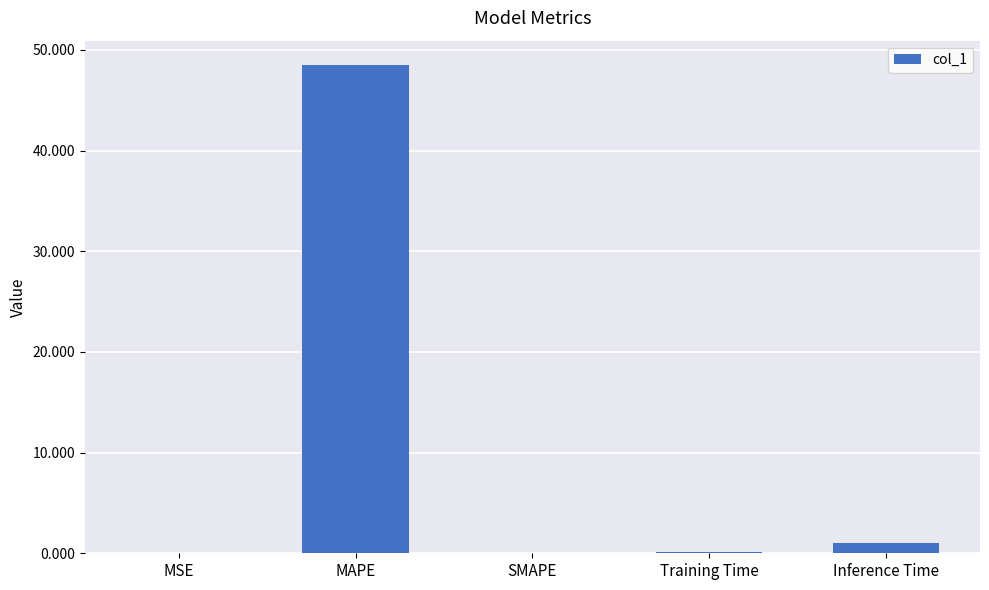

The chart shows a value of 0.1 at Training Time. True or false?

True